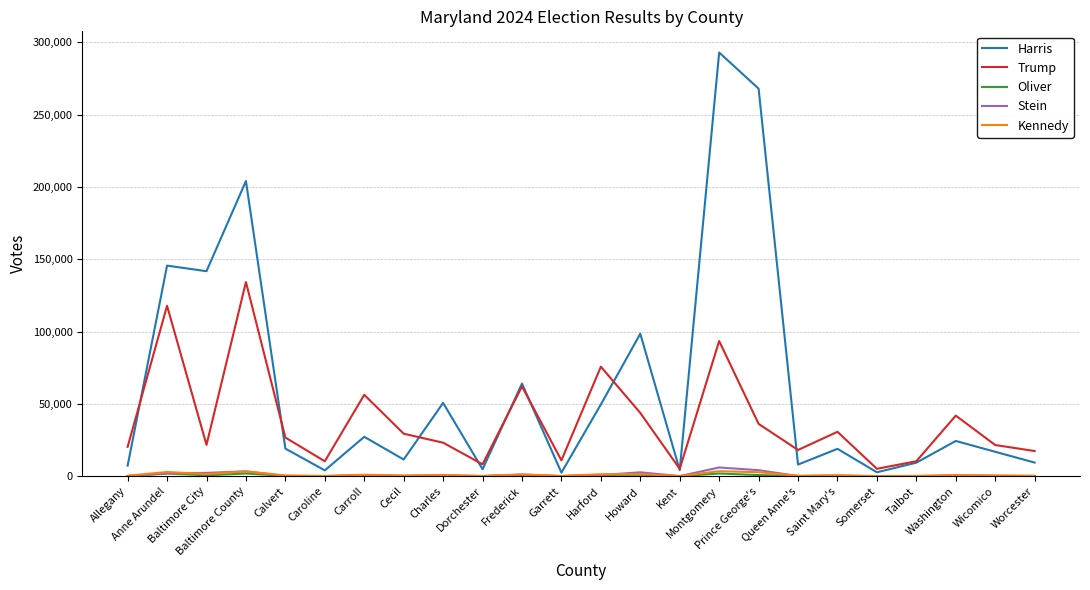

Which series has the largest total across all categories?

Harris